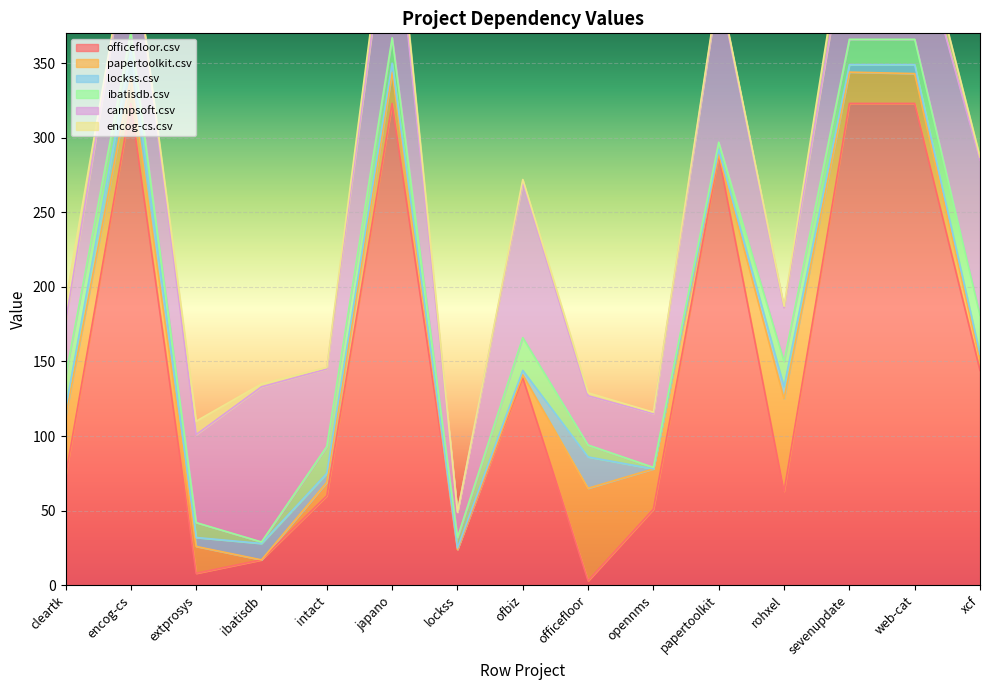

How many lines are shown in the chart?

6